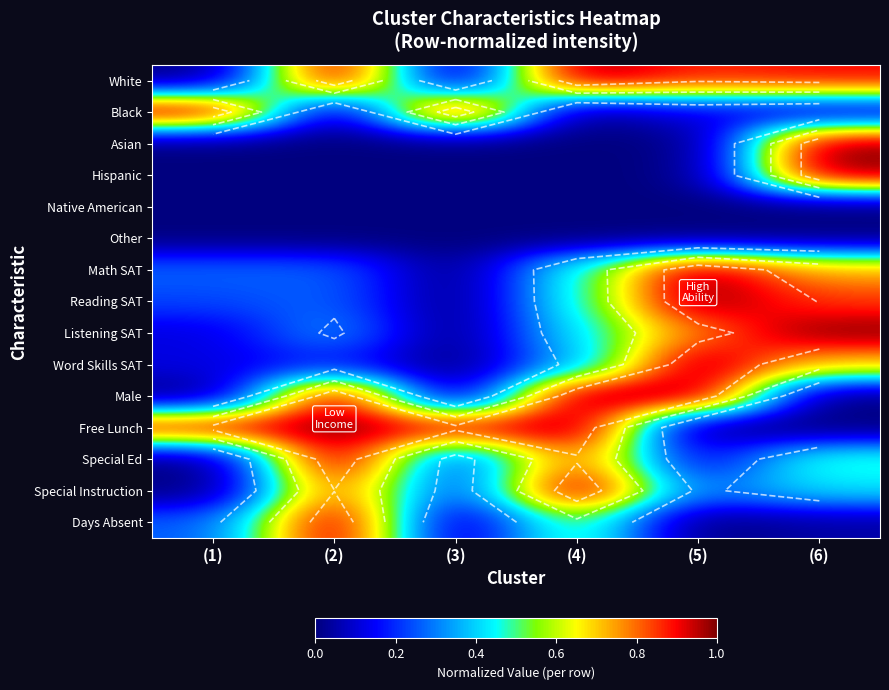

What is the difference between the highest and lowest values at (3)?

1.0